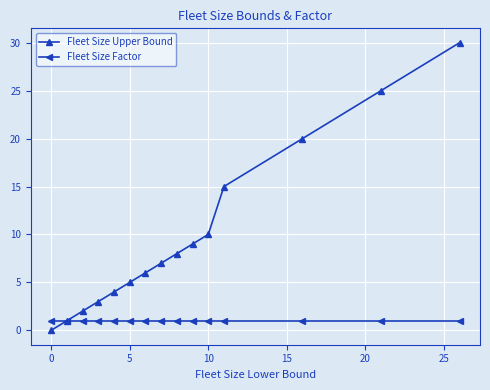

What is the maximum value shown in the chart?

30